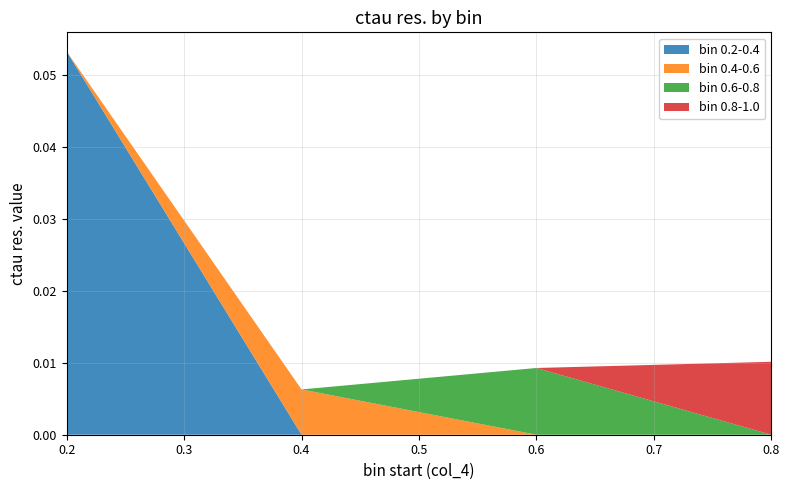

What are all the series names shown in the legend?

bin 0.2-0.4, bin 0.4-0.6, bin 0.6-0.8, bin 0.8-1.0